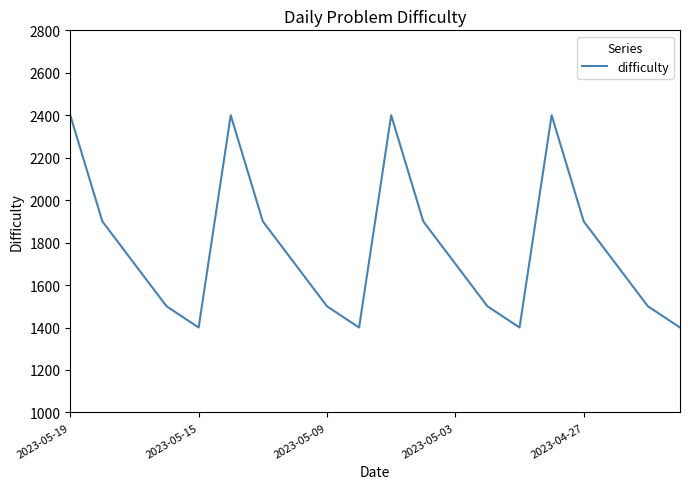

What is the greatest value displayed?

2400